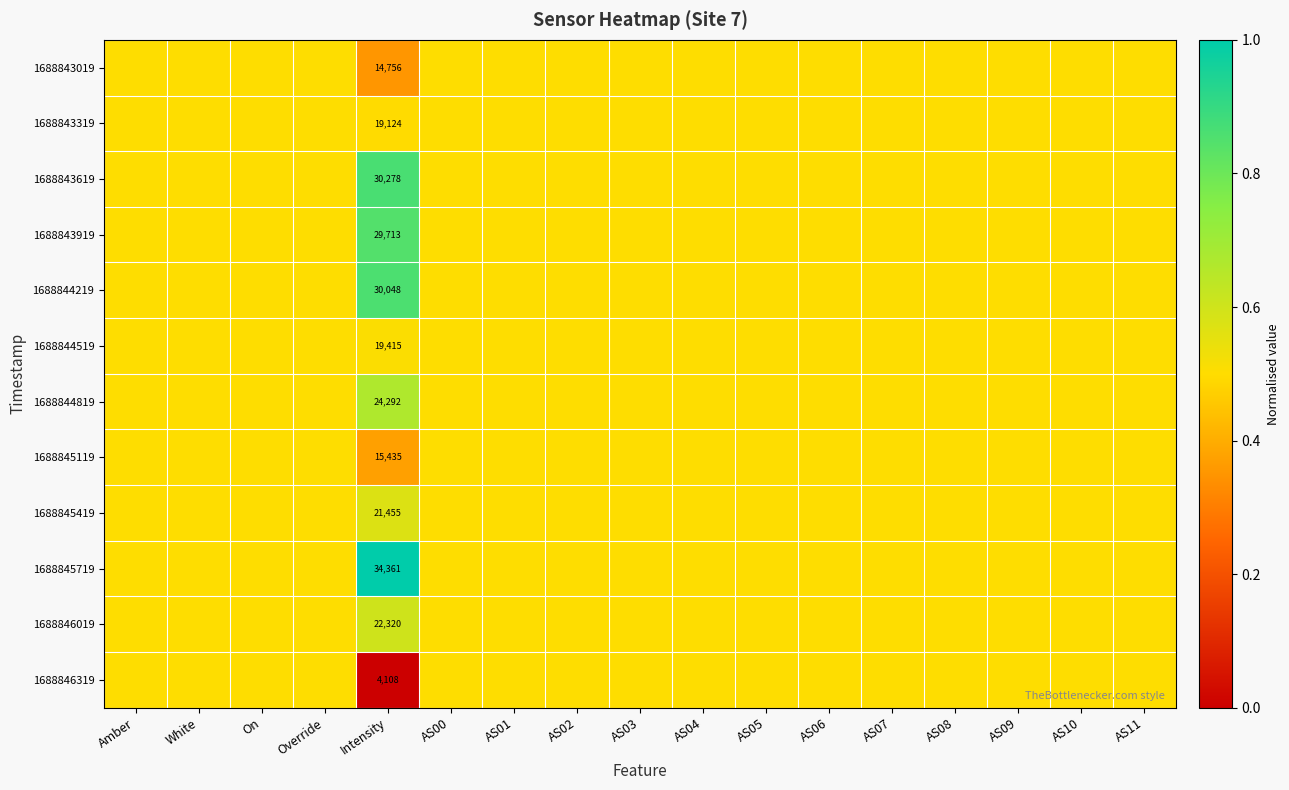

Is it true that 1688845719 equals 59166.5 at Intensity?

False